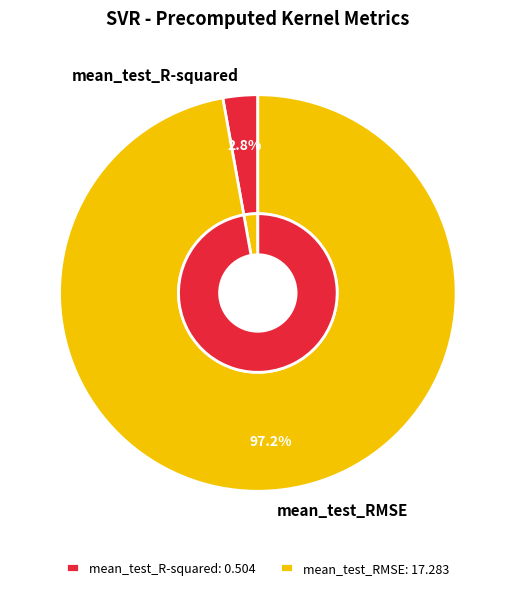

What is the change in value from mean_test_R-squared to mean_test_RMSE?

+16.8